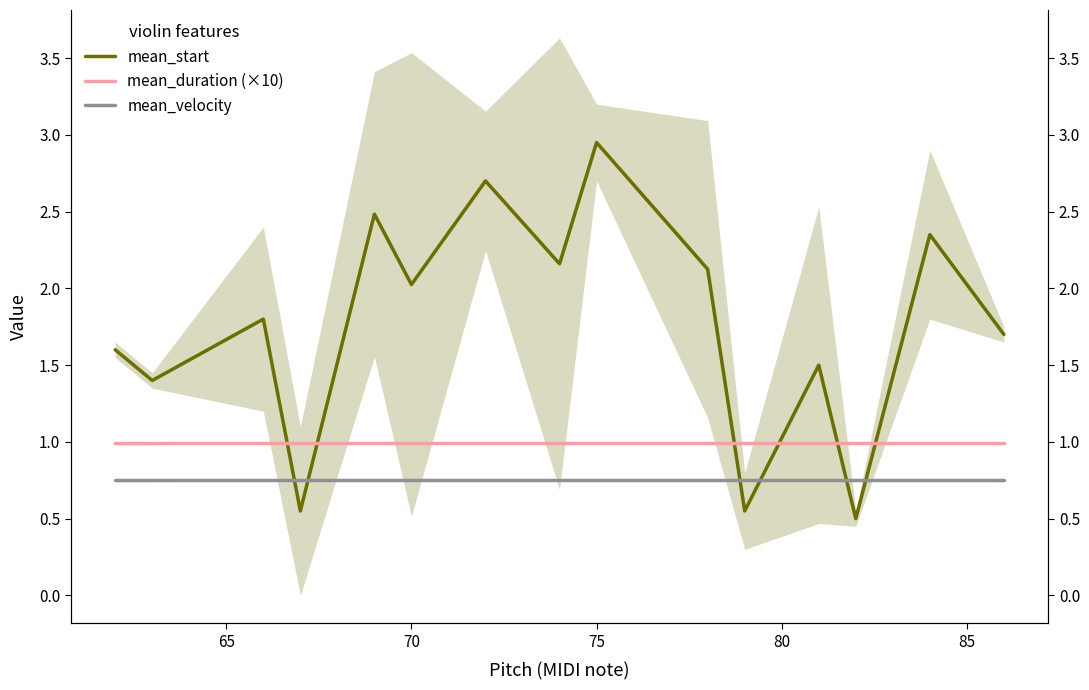

How many series are shown in this chart?

3